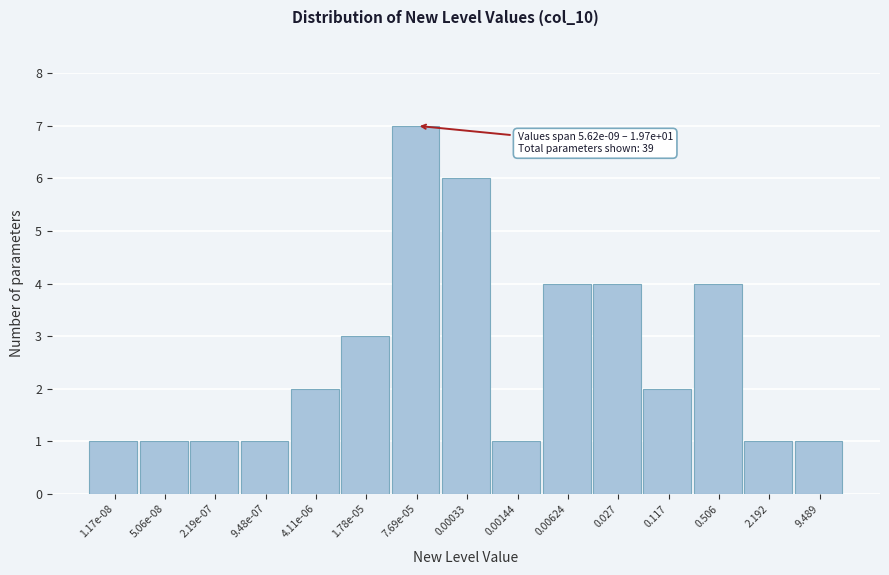

Reading right to left, what are all the values shown in this chart?

9.489=1	2.192=1	0.506=4	0.117=2	0.027=4	0.00624=4	0.00144=1	0.00033=6	7.69e-05=7	1.78e-05=3	4.11e-06=2	9.48e-07=1	2.19e-07=1	5.06e-08=1	1.17e-08=1